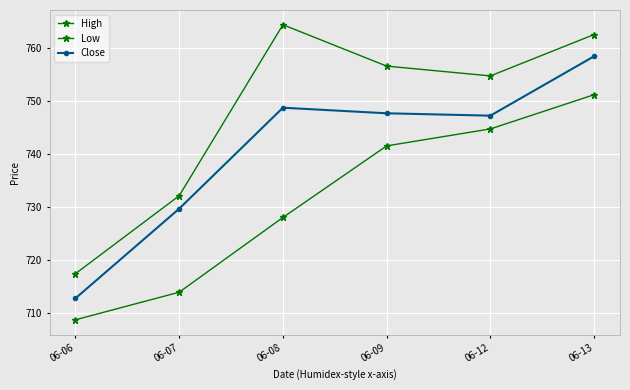

True or false: Close and High cross at least once.

False